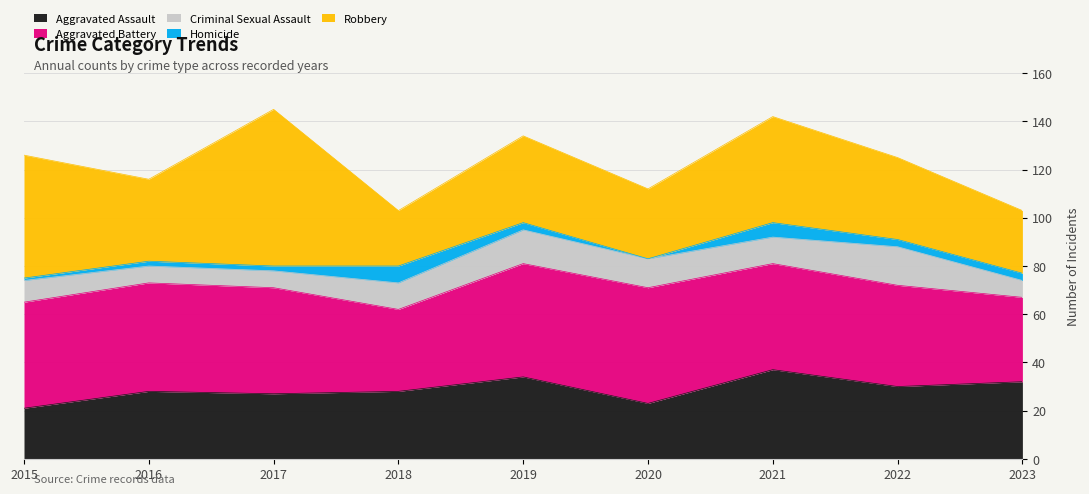

What is the average value of the Robbery series?

38